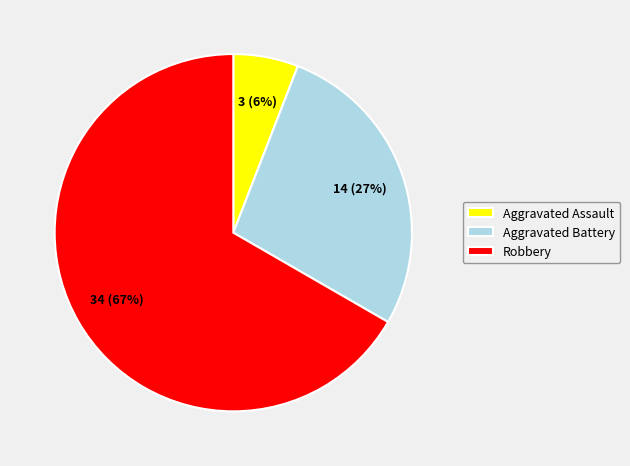

The Aggravated Assault slice represents 6% of the pie. True or false?

True